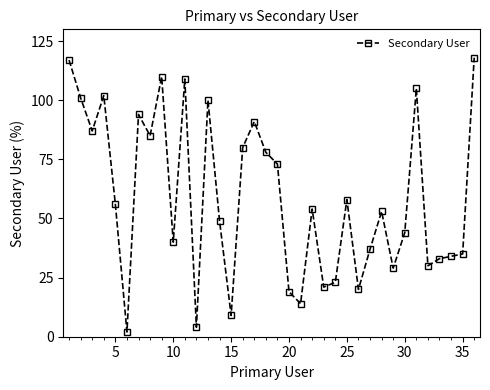

True or false: the data has more than 0 interior local peaks.

True